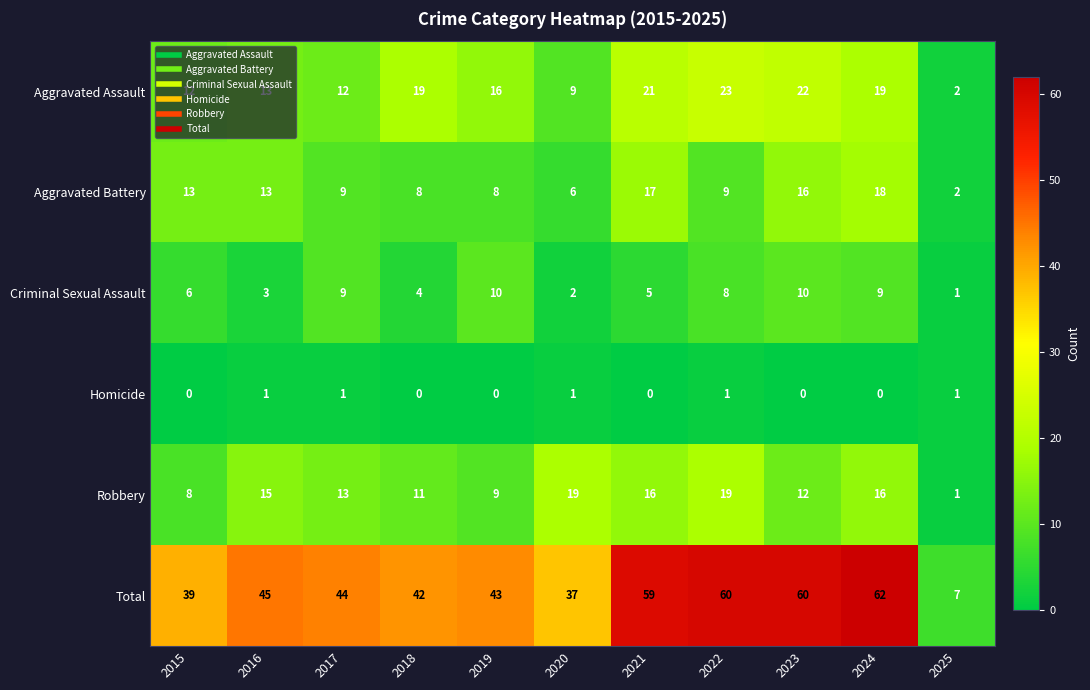

At which label is Criminal Sexual Assault closest to 5?

2021